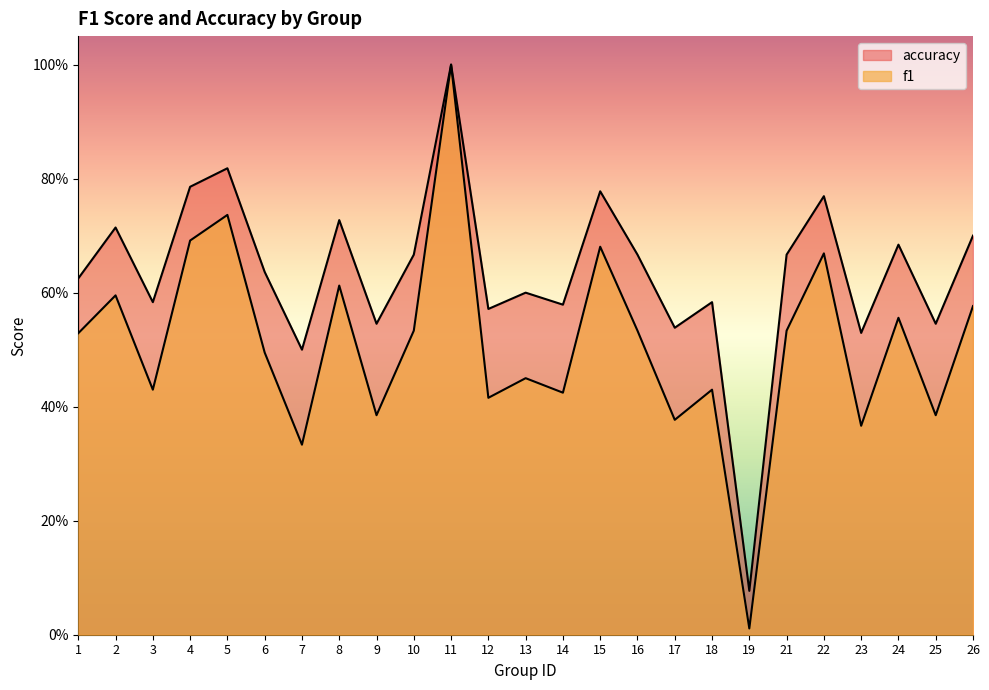

How many data points does each series have?

25